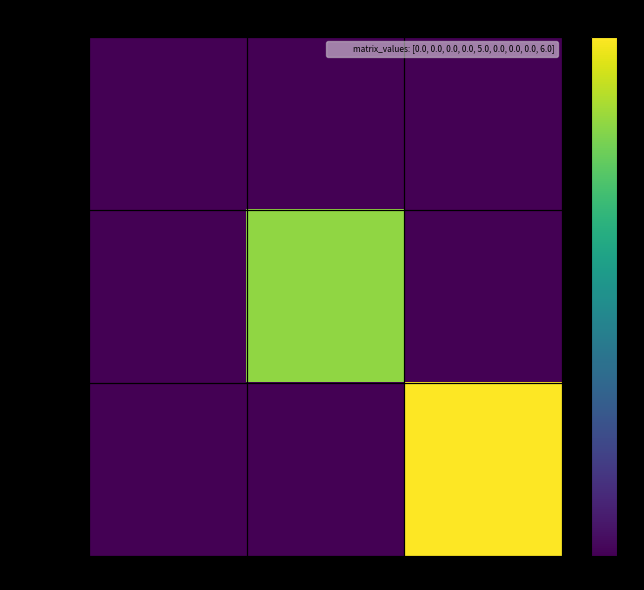

Reading right to left, extract all data points from this chart.

1583774799: 6=0	5=0	0=0
1596644819: 6=0	5=5	0=0
1596651649: 6=6	5=0	0=0